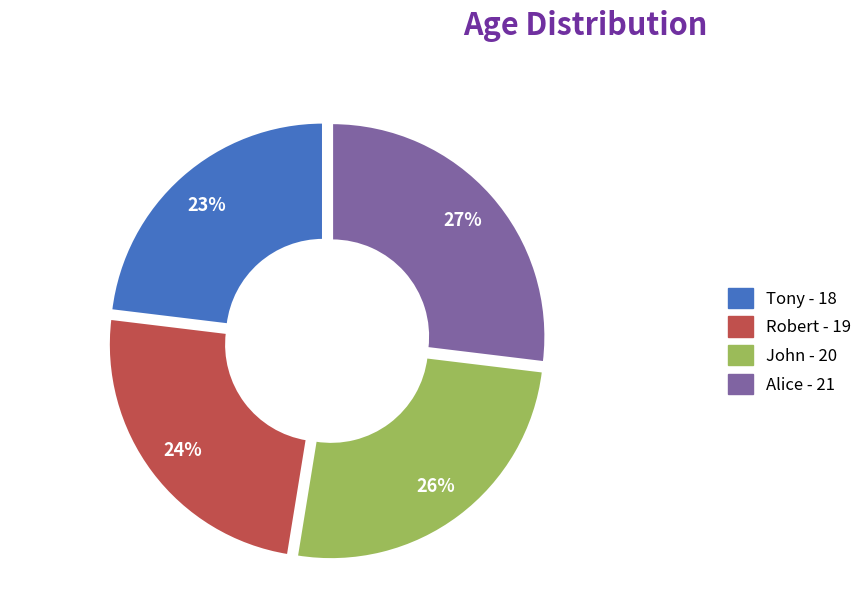

How many segments does this pie chart have?

4